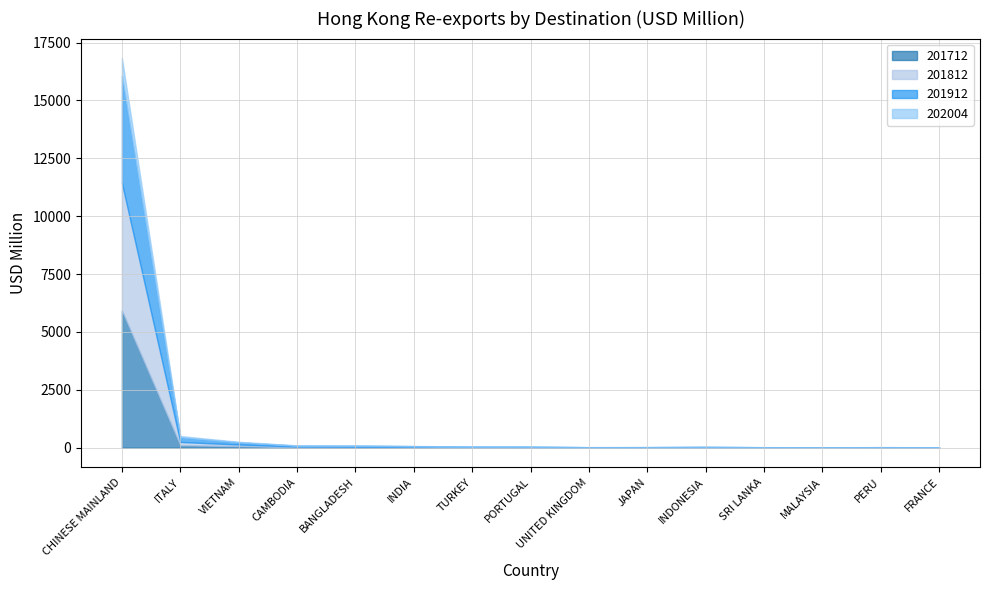

What is the approximate value of 201812 at INDONESIA?

11.4